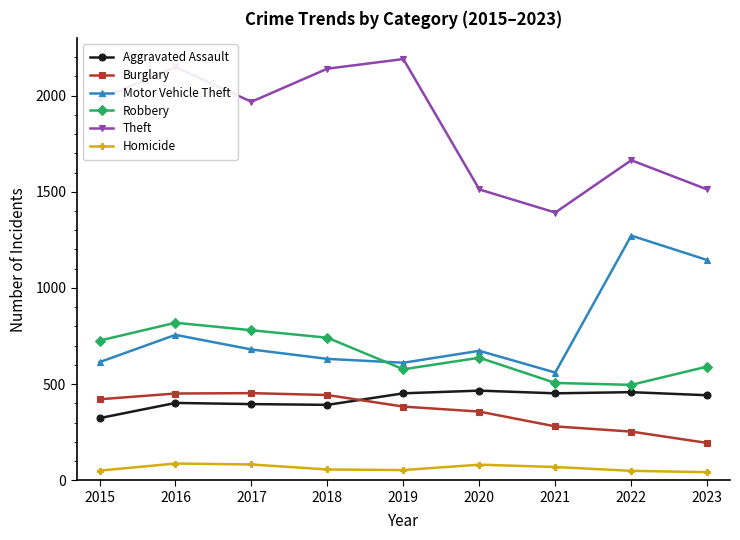

True or false: Aggravated Assault has more than 0 interior local peaks.

True